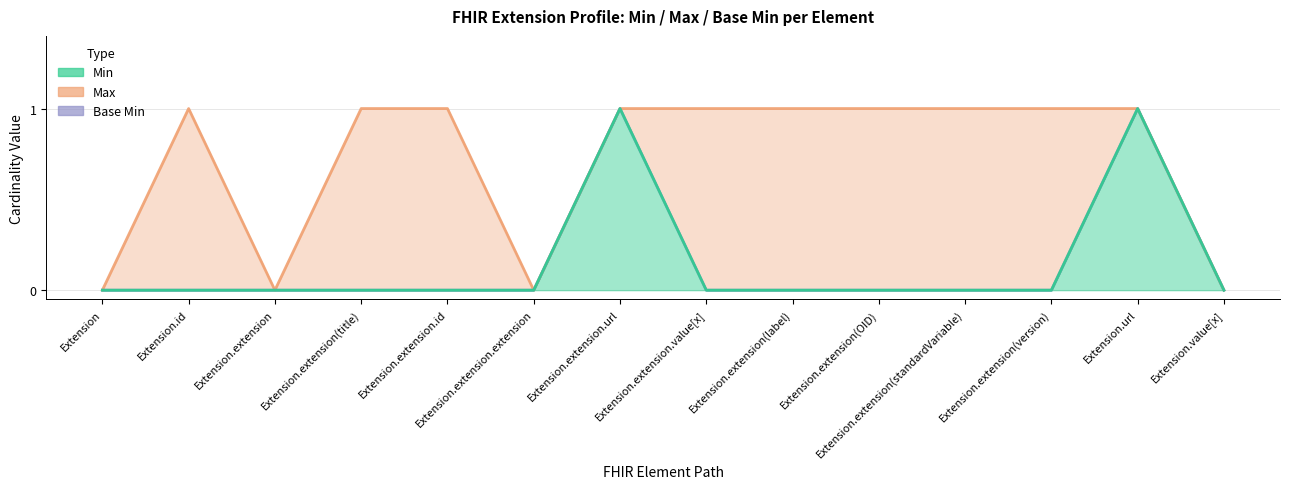

What is the label of the 8th point from the right?

Extension.extension.url